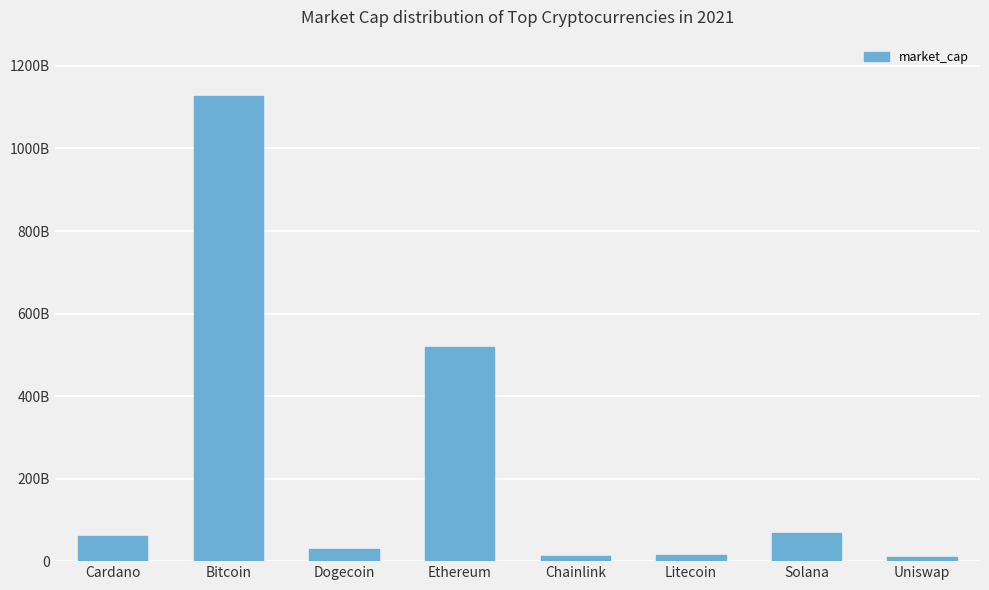

Are the bars horizontal?

No